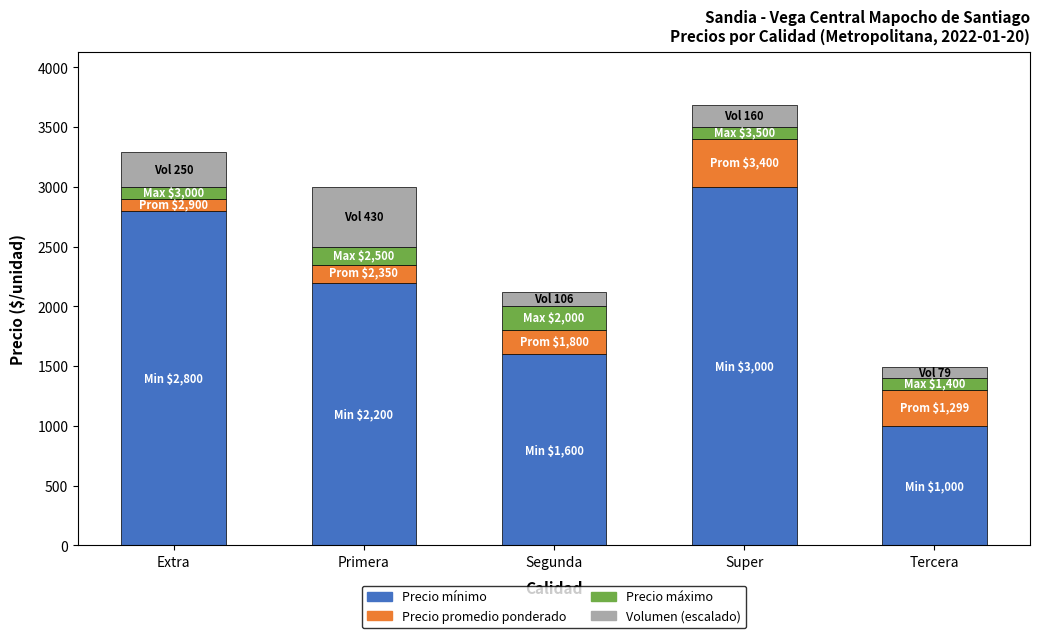

Which category has the highest value in the Precio mínimo series?

Super